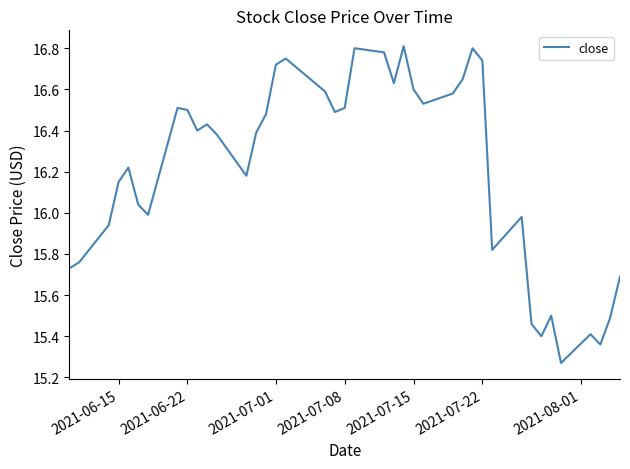

What is the difference between the maximum and minimum values?

1.5